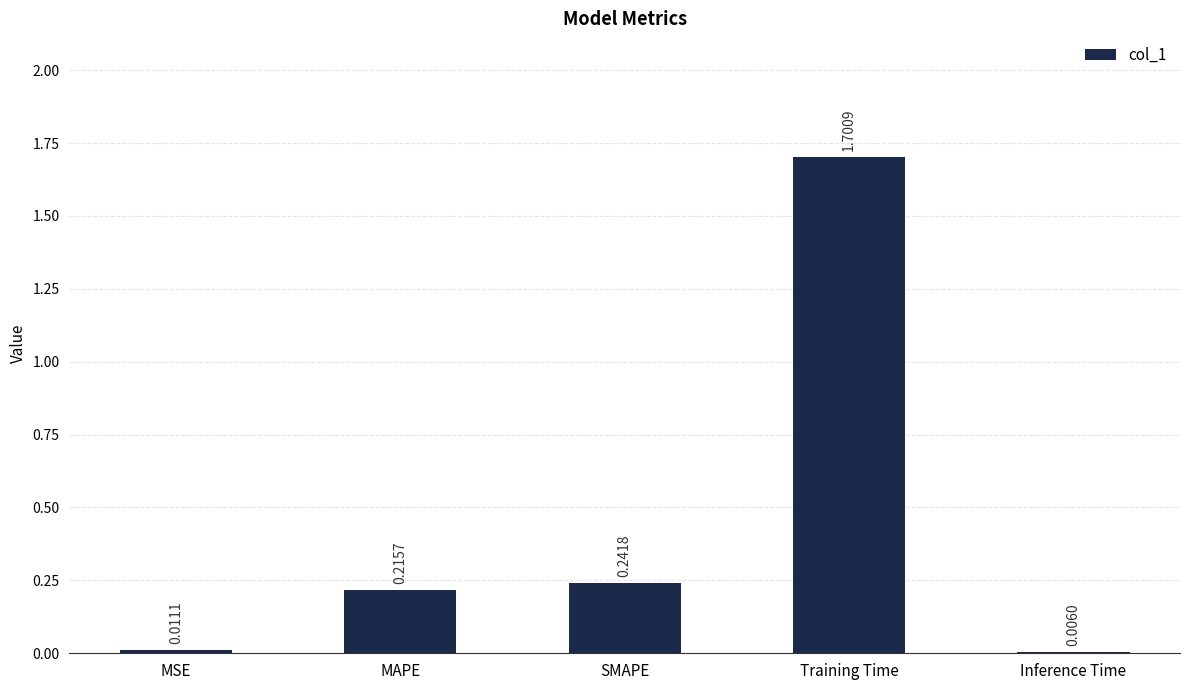

Where is the data nearest to the value 0?

Inference Time